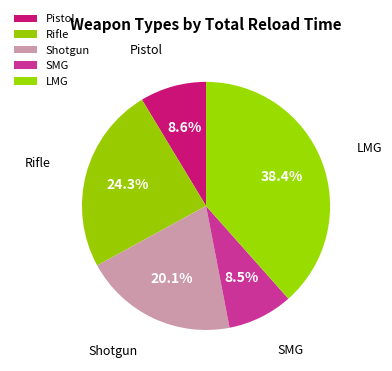

How many segments does this pie chart have?

5